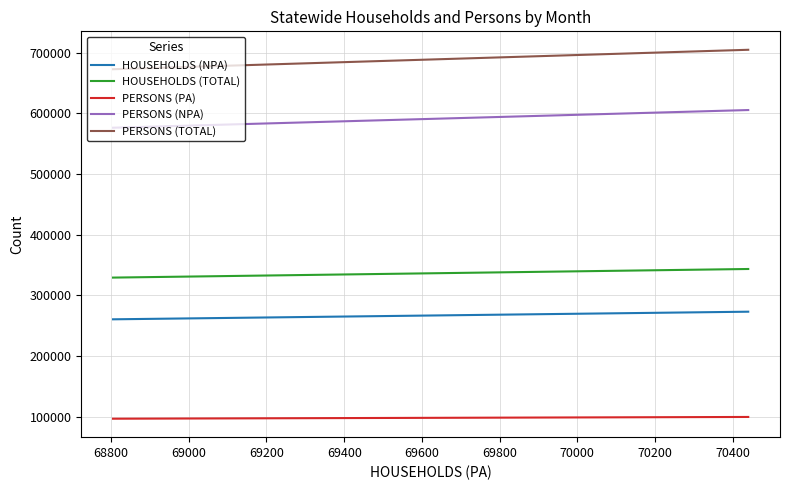

What is the difference between the maximum and minimum values in the PERSONS (PA) series?

2892